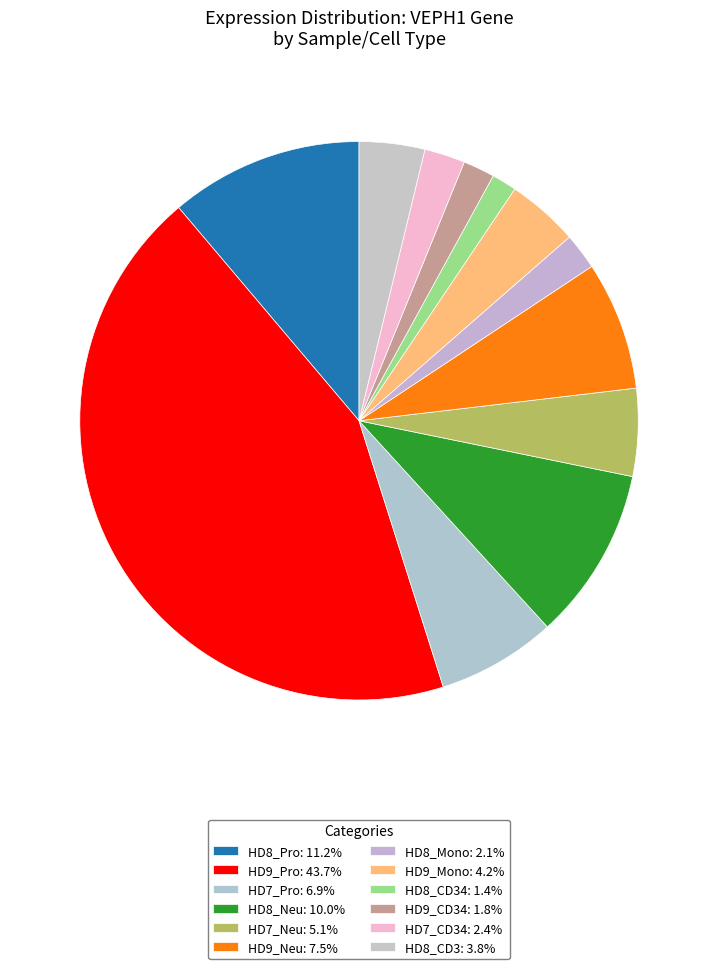

Count the number of slices in the pie.

12